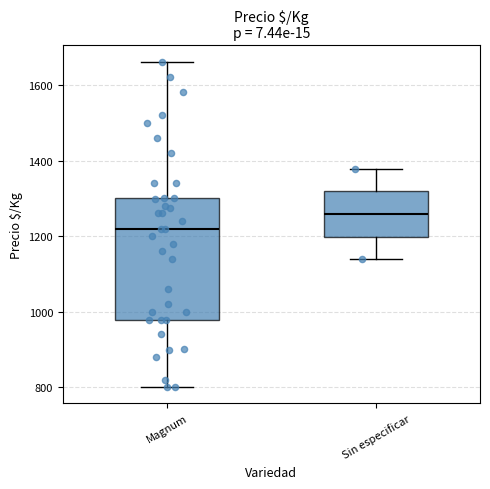

Reading left to right, transcribe this box plot: for each box, give where its median line is, the range the box spans, and where its two whiskers end, as read against the y-axis. The values are not printed on the chart, so give them approximately, as read against the axis.

Magnum: median 1220, box 980 to 1300, whiskers 800 to 1660
Sin especificar: median 1260, box 1200 to 1320, whiskers 1140 to 1380